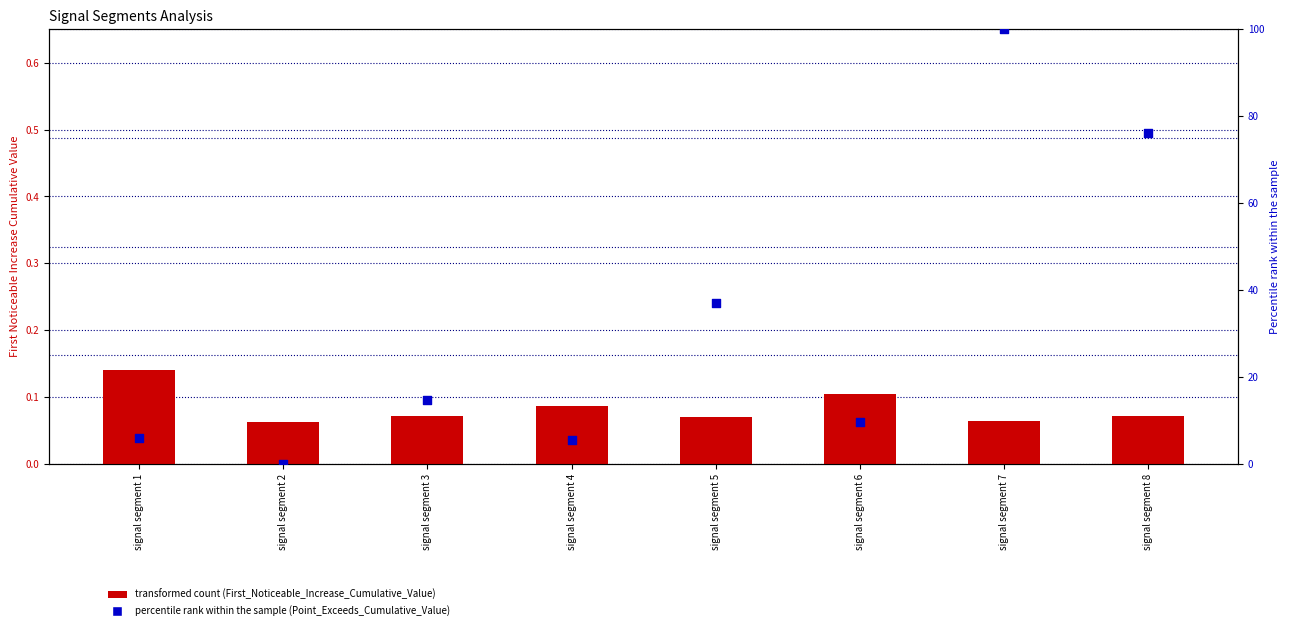

Is the value of Point_Exceeds_Cumulative_Value at signal segment 8 greater than the value of First_Noticeable_Increase_Cumulative_Value at signal segment 4?

Yes